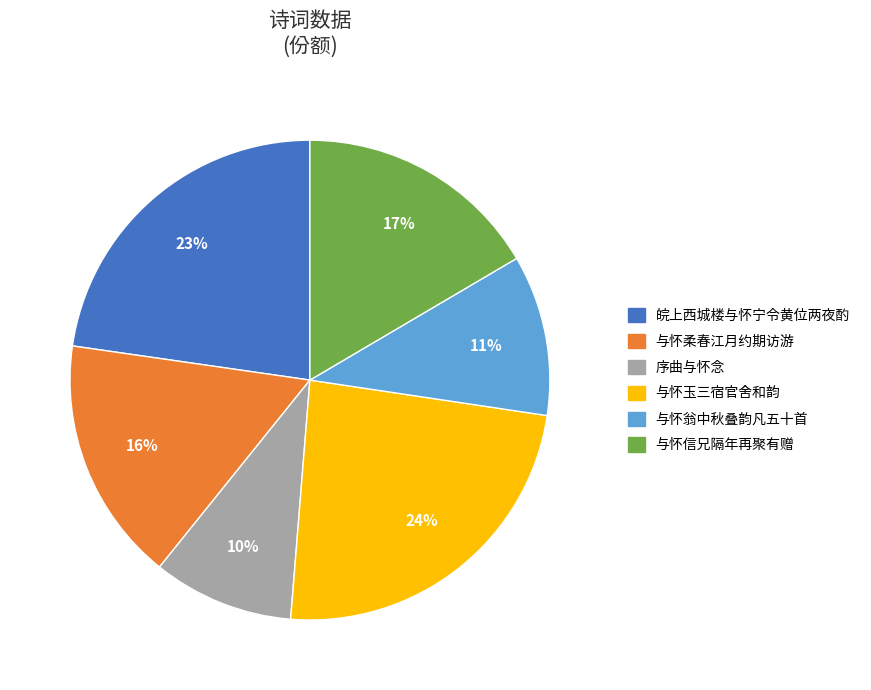

Count the number of slices in the pie.

6